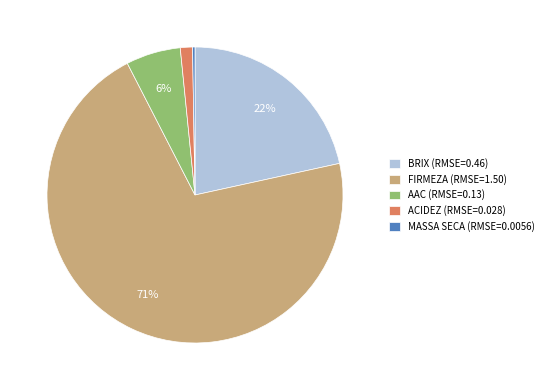

Do FIRMEZA (RMSE=1.50) and BRIX (RMSE=0.46) together represent more than half of the pie?

Yes